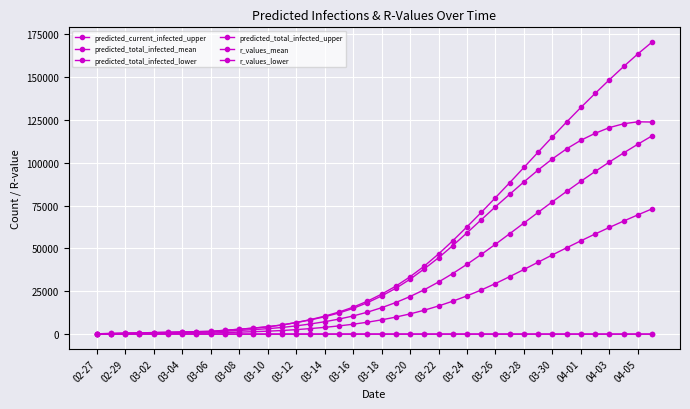

Is this an area chart (filled region under the line)?

No